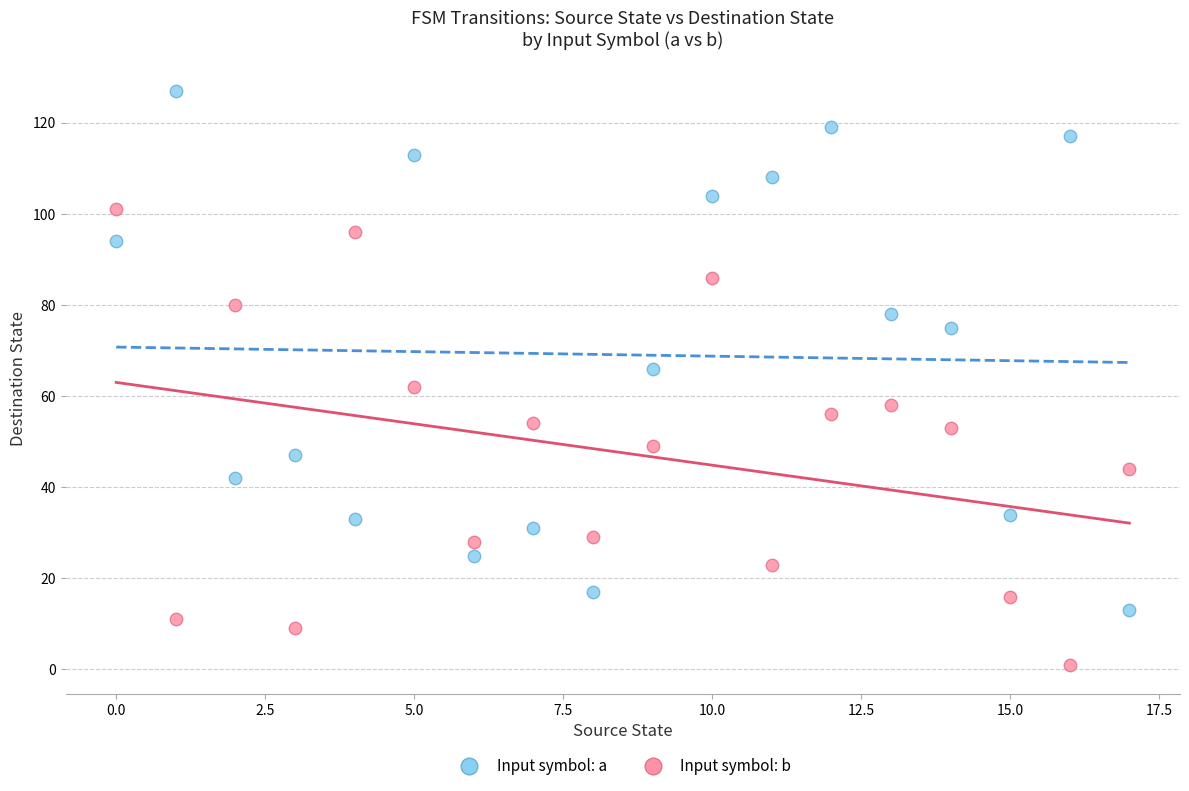

Which series contains the highest Y value?

Input symbol: a